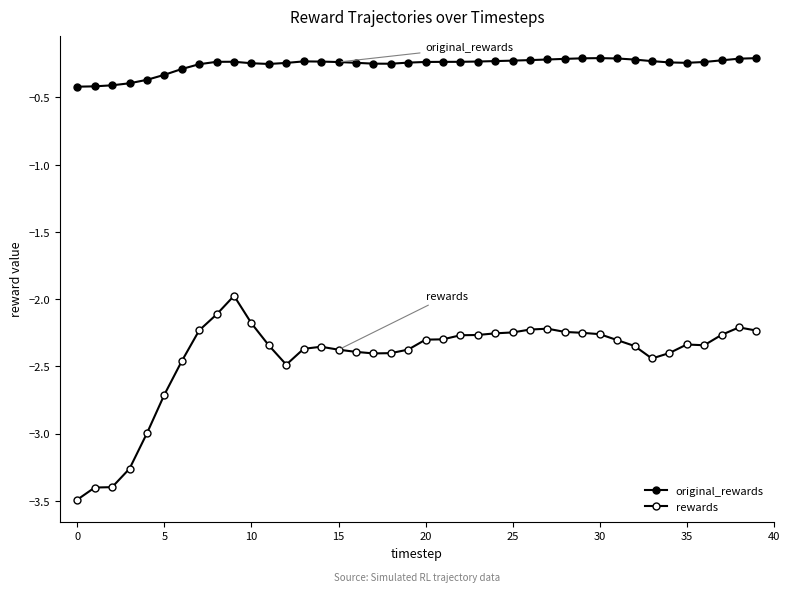

How many data points in rewards are less than -2?

39